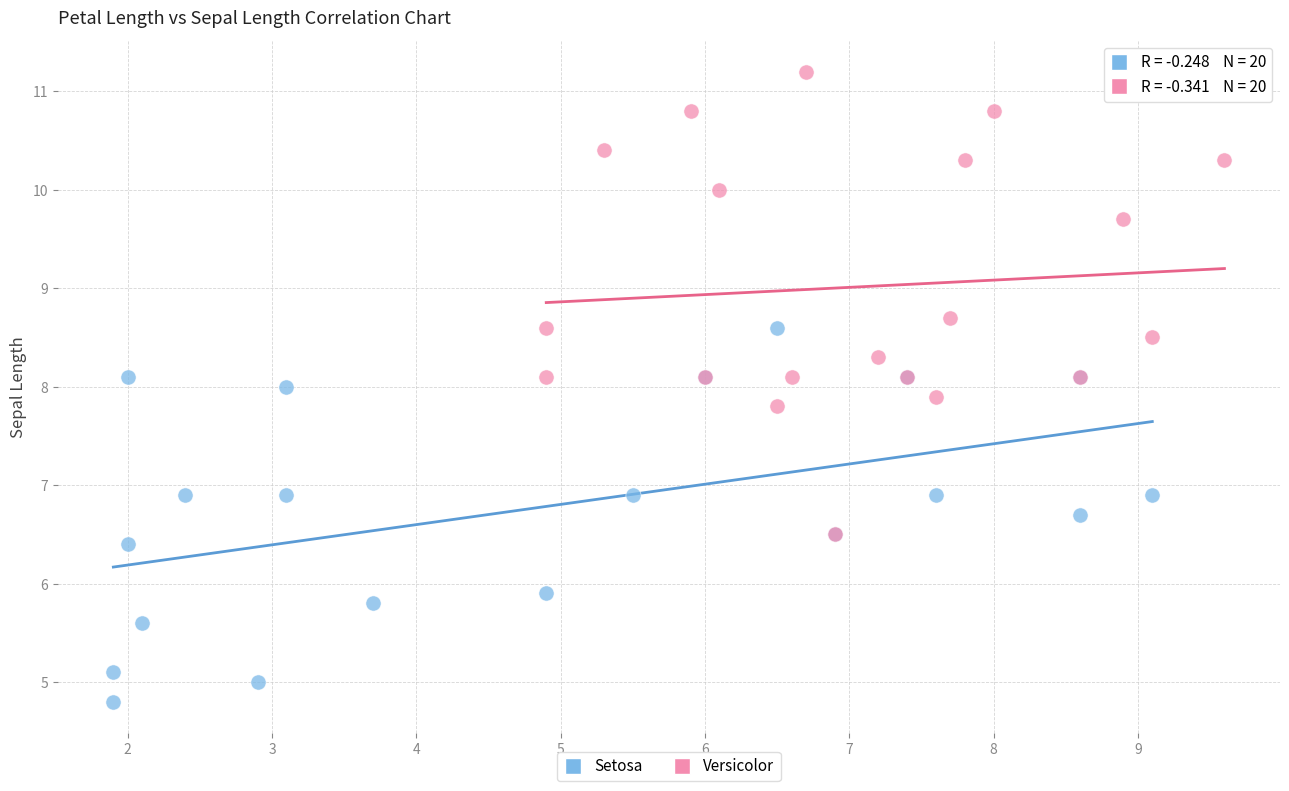

Which series reaches the minimum Y coordinate?

Setosa